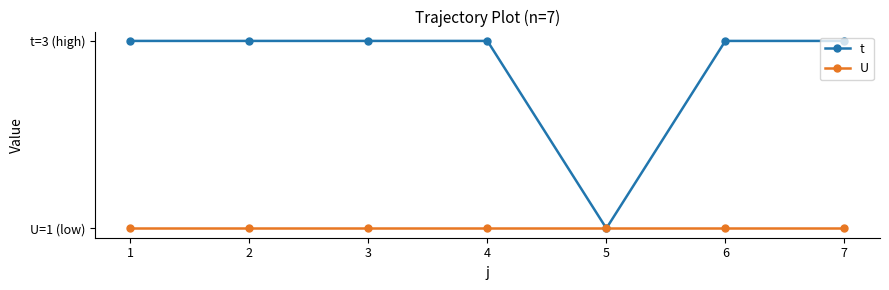

True or false: U and t intersect in this chart.

False